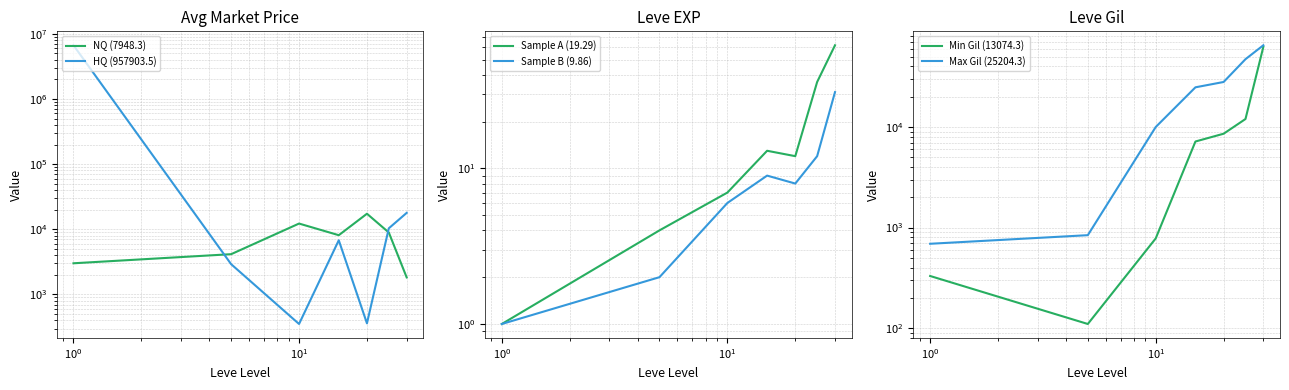

Which series has the largest total across all categories?

HQ (957903.5)